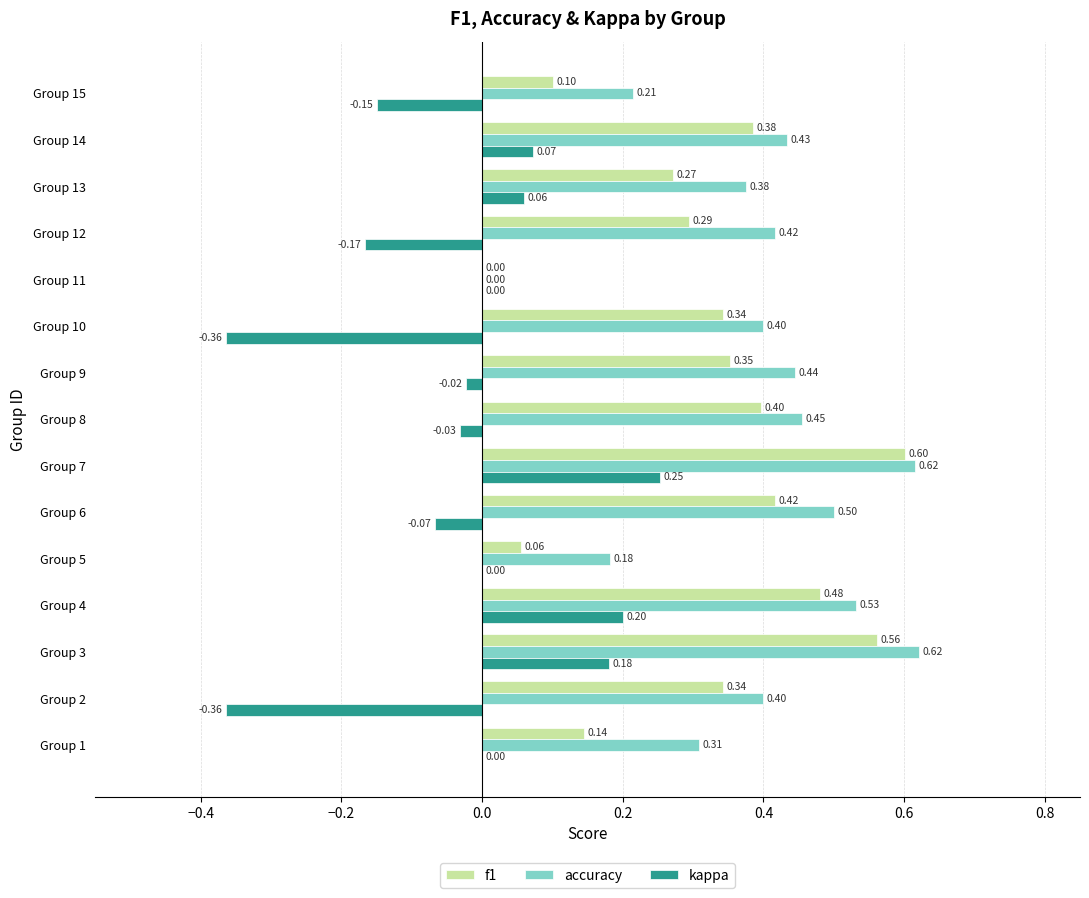

Which series has the largest total across all categories?

accuracy